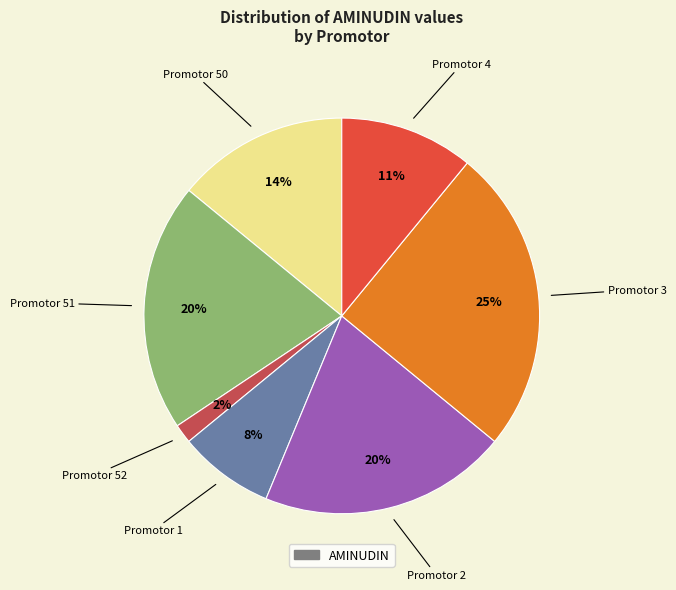

Is there any slice that represents more than half of the pie?

No